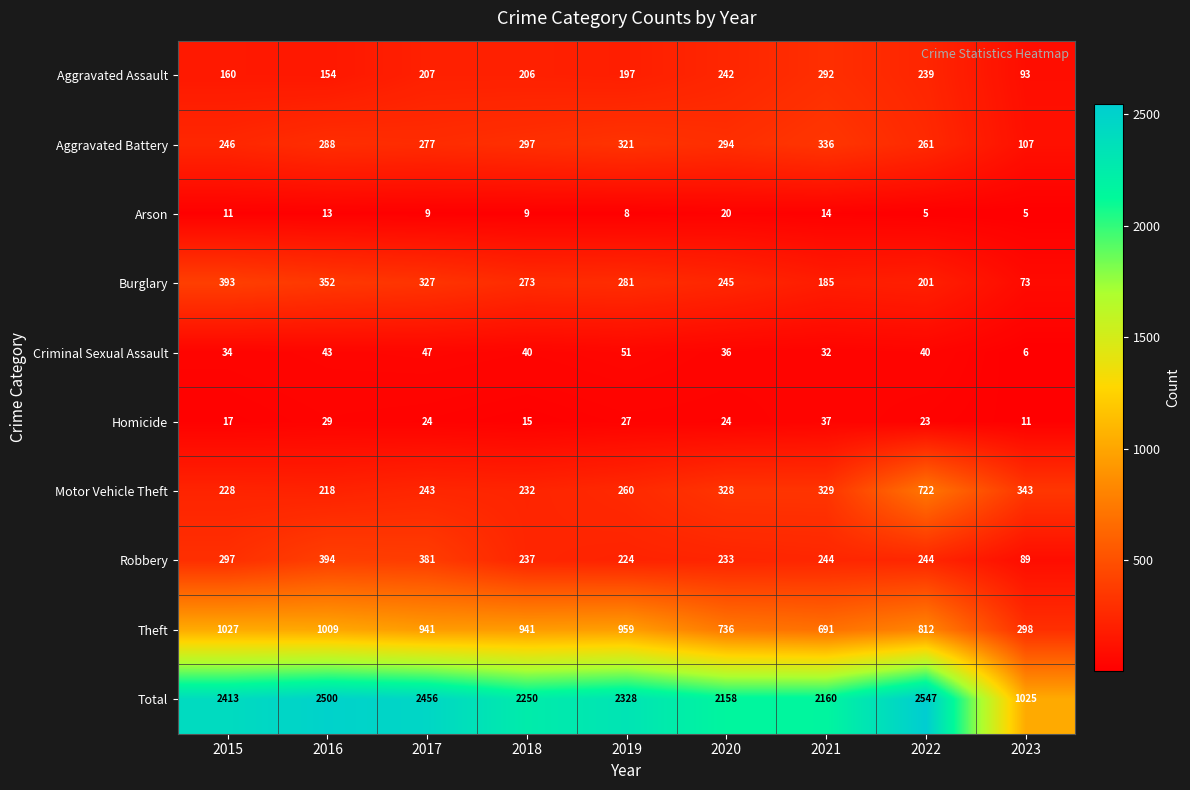

At which category is the sum across all series the highest?

2022